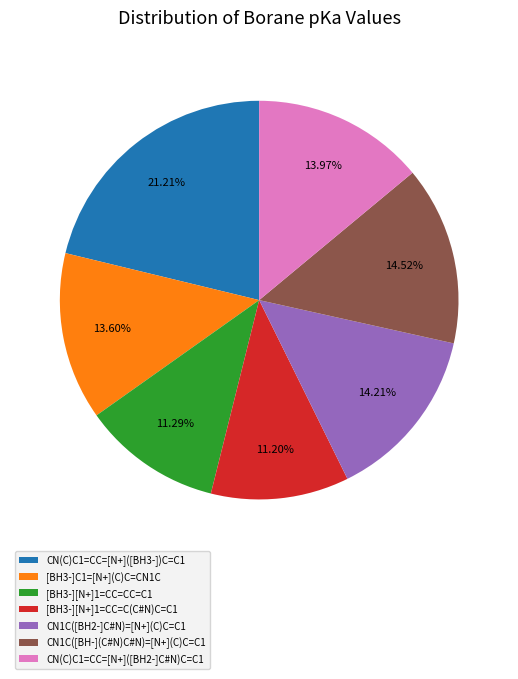

Is [BH3-][N+]1=CC=C(C#N)C=C1 the majority of the pie?

No